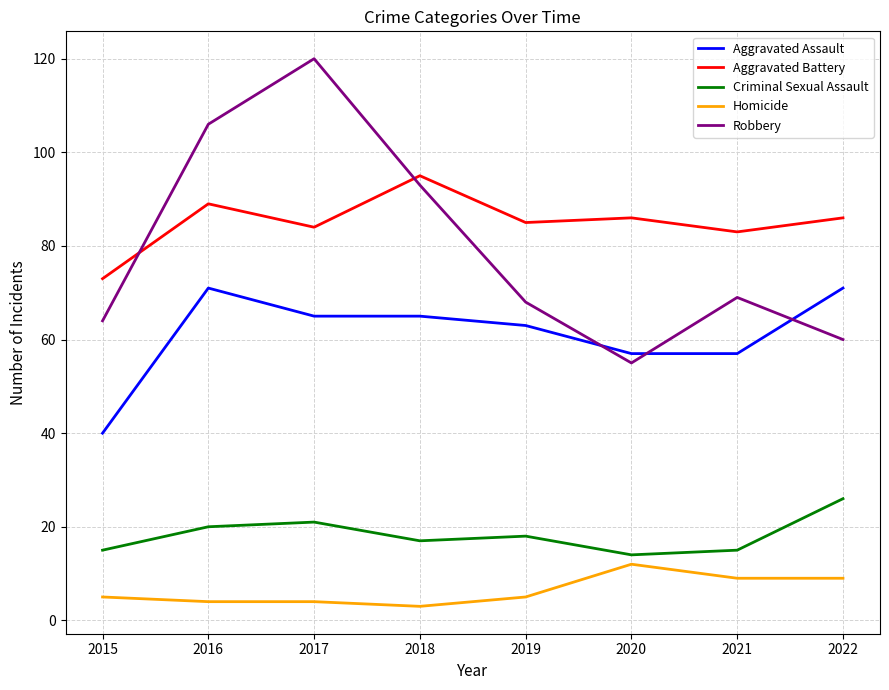

How many interior local peaks does the Robbery series have?

2